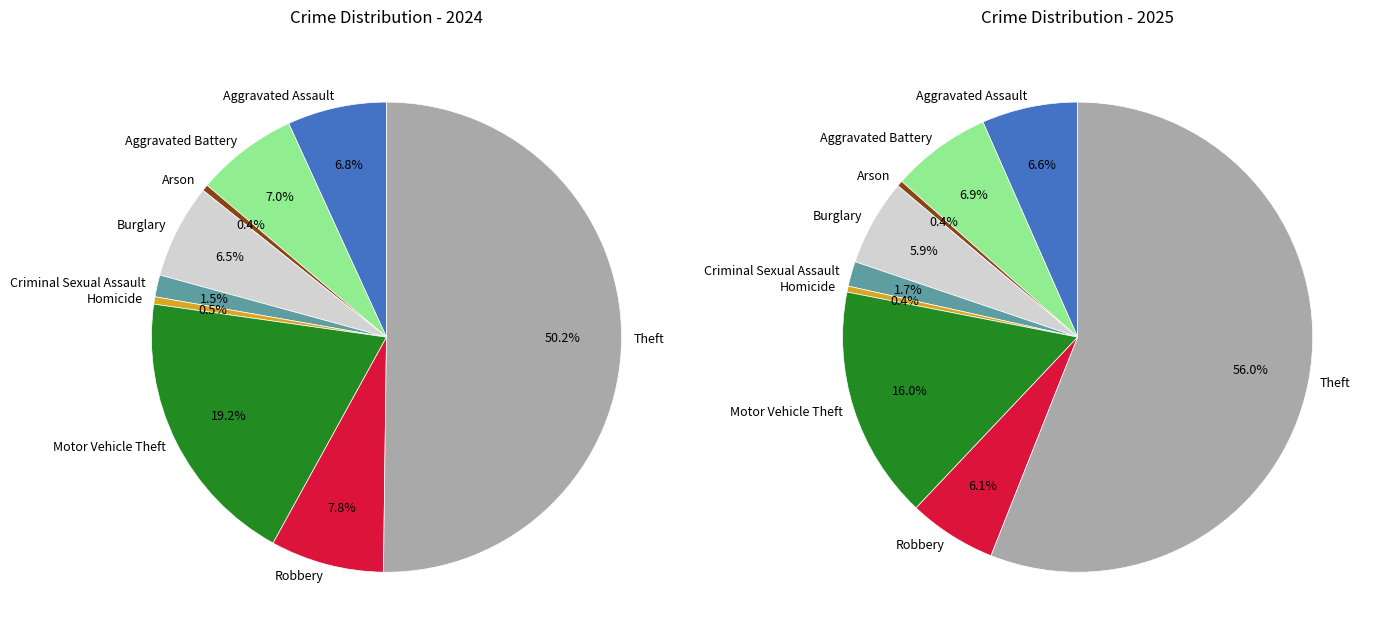

To the nearest percent, what portion does Motor Vehicle Theft represent?

16%